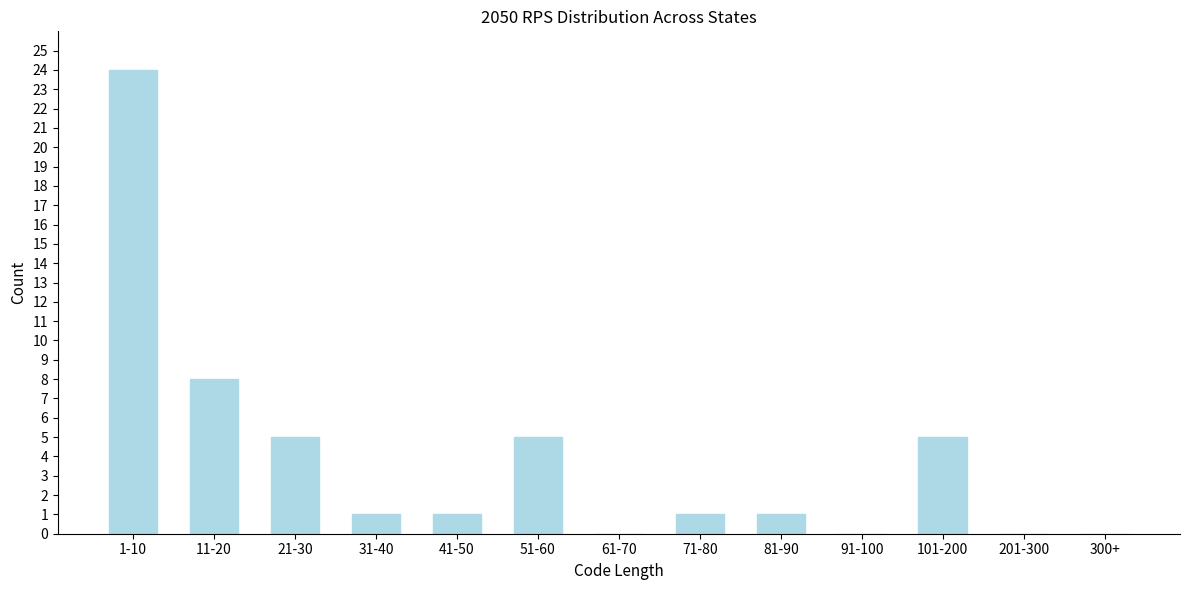

Reading left to right, what are all the values shown in this chart?

1-10=24	11-20=8	21-30=5	31-40=1	41-50=1	51-60=5	61-70=0	71-80=1	81-90=1	91-100=0	101-200=5	201-300=0	300+=0